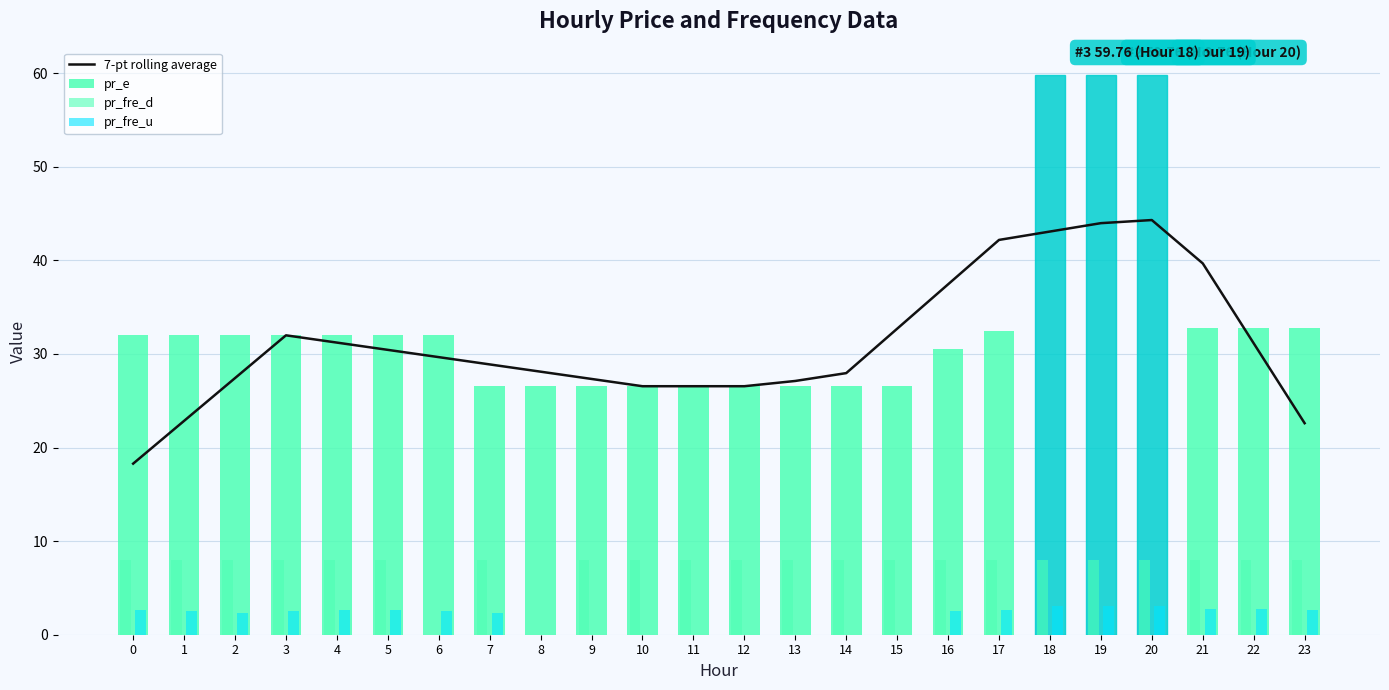

What is the difference between the pr_e values at 17 and 10?

5.9